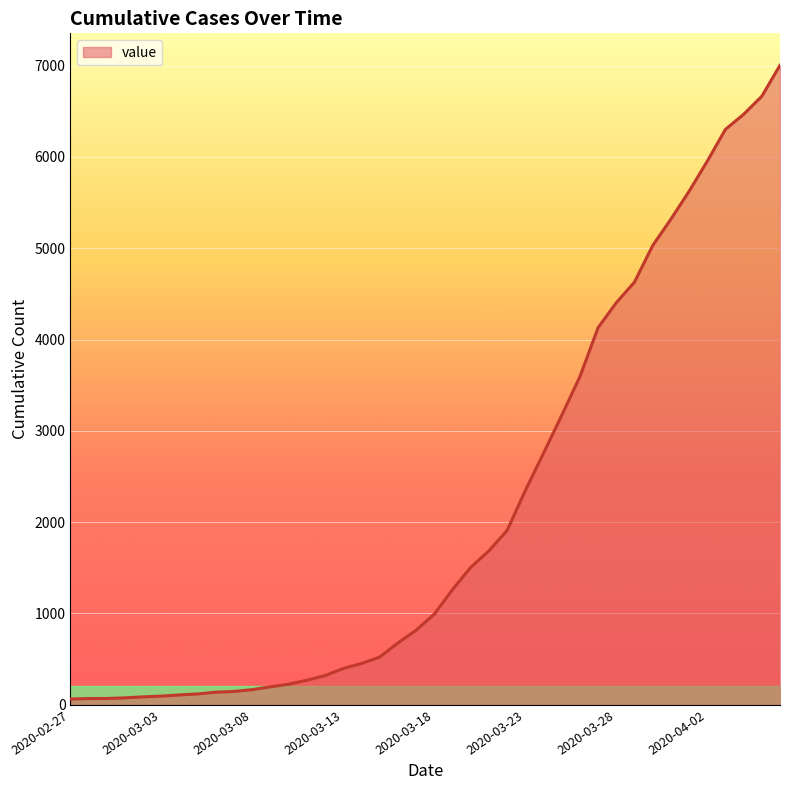

What is the greatest value displayed?

7003